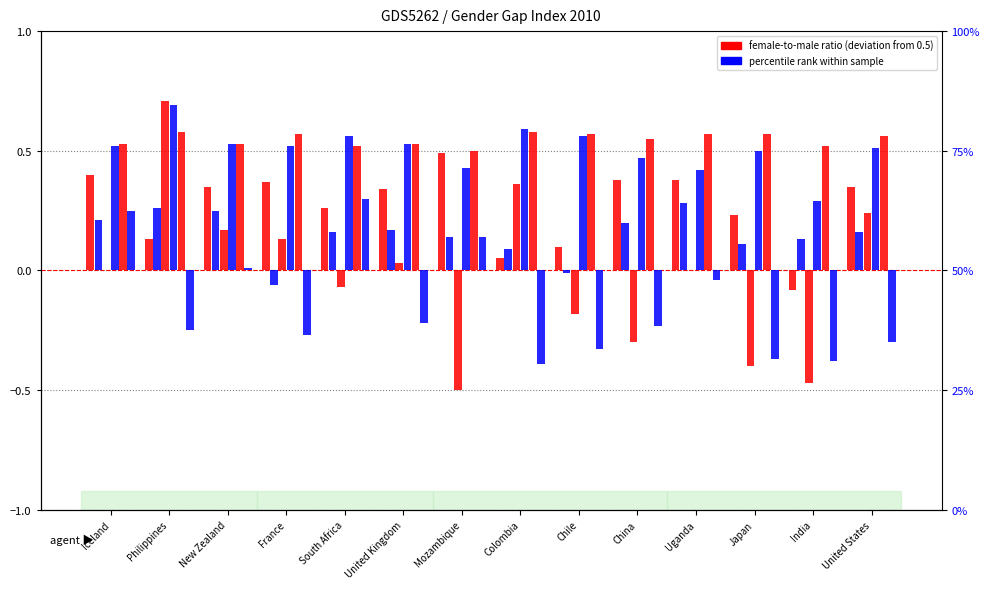

At how many categories does at least one series exceed 0?

14